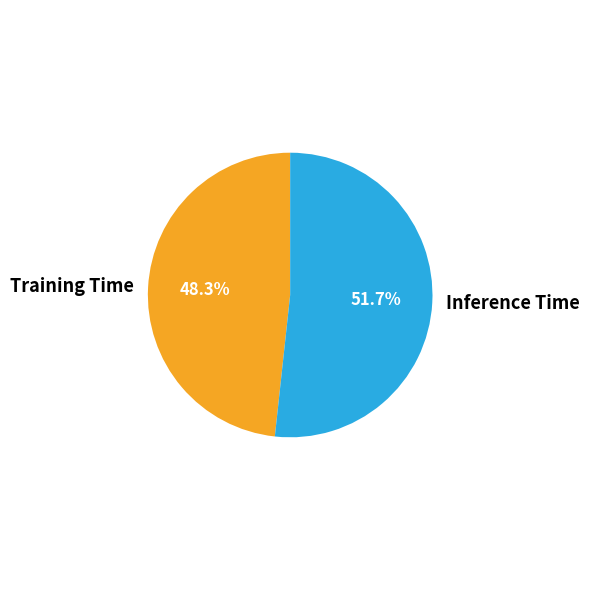

Which slice is the largest?

Inference Time